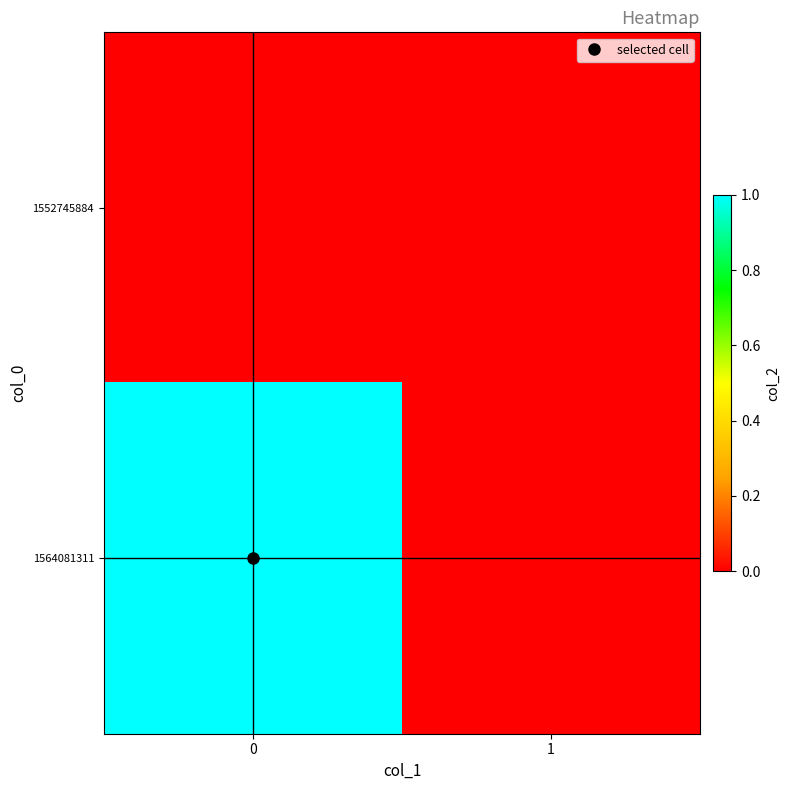

Reading right to left, extract all data points from this chart.

1552745884: 1=0	0=0
1564081311: 1=0	0=1